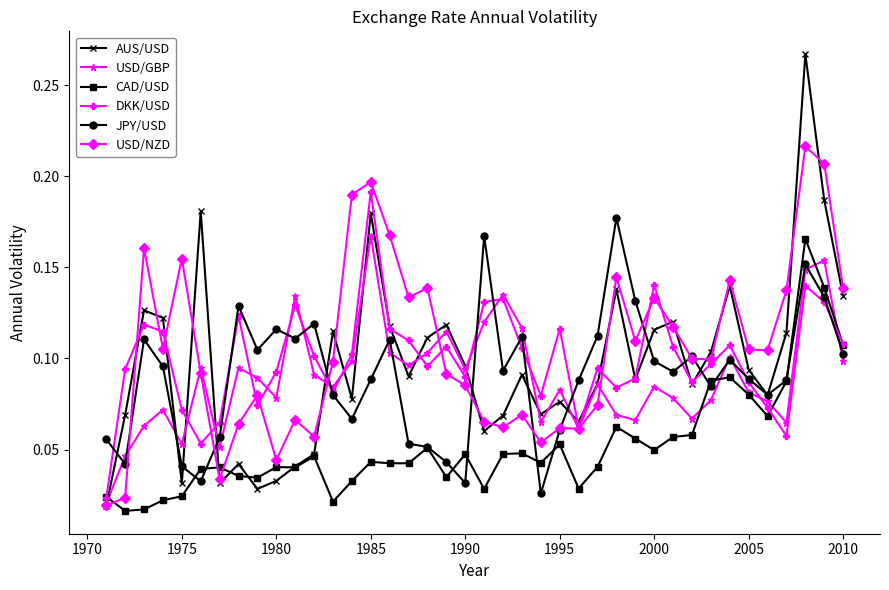

Which series has the largest range (max minus min)?

AUS/USD